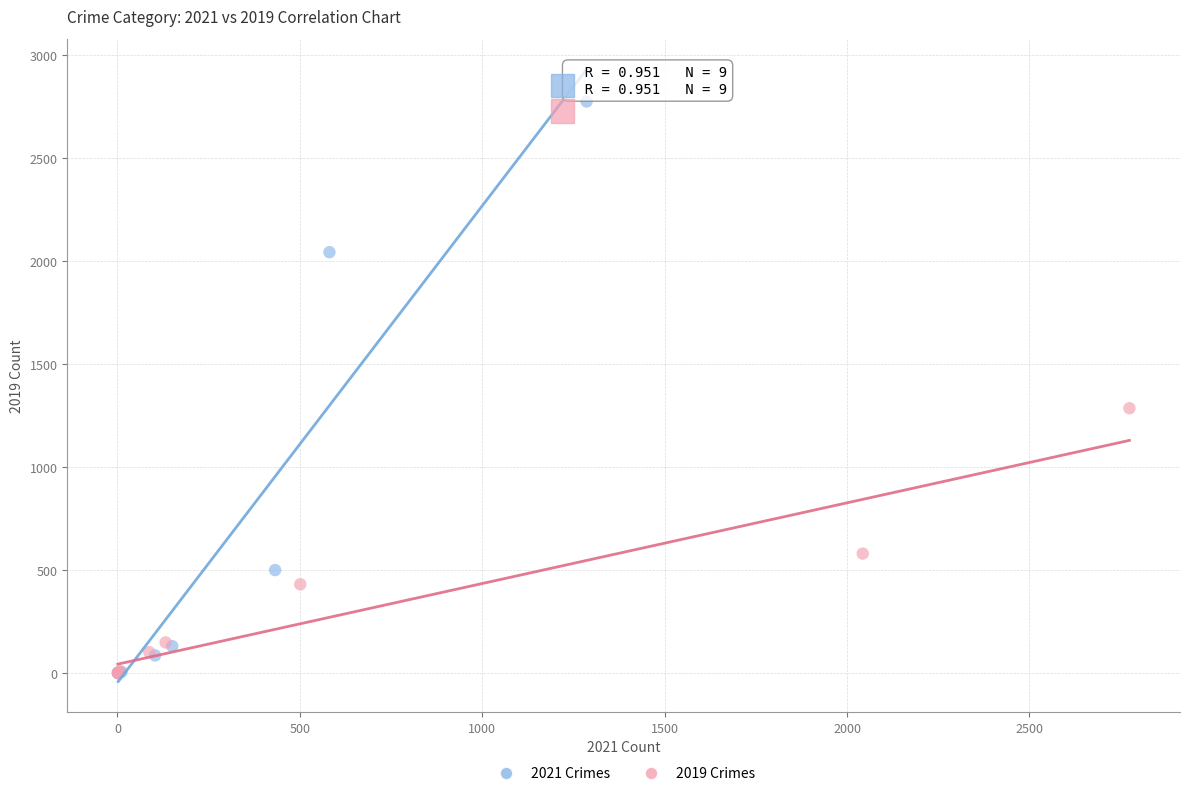

Which series has the widest spread of Y values?

2021 Crimes